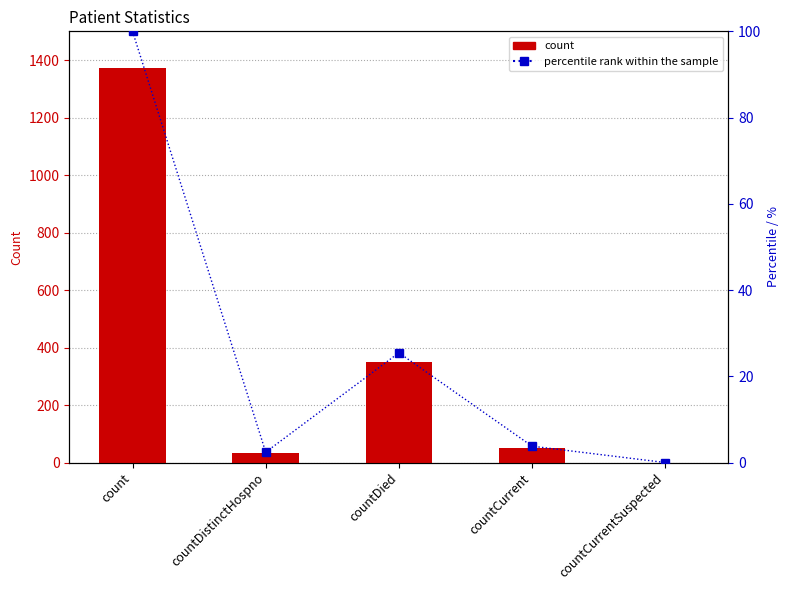

Which series has the largest total across all categories?

values